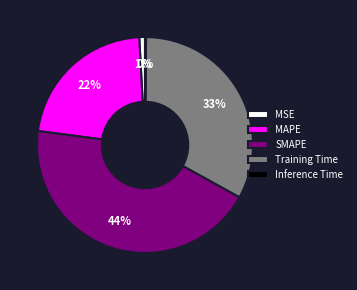

Is Training Time the majority of the pie?

No